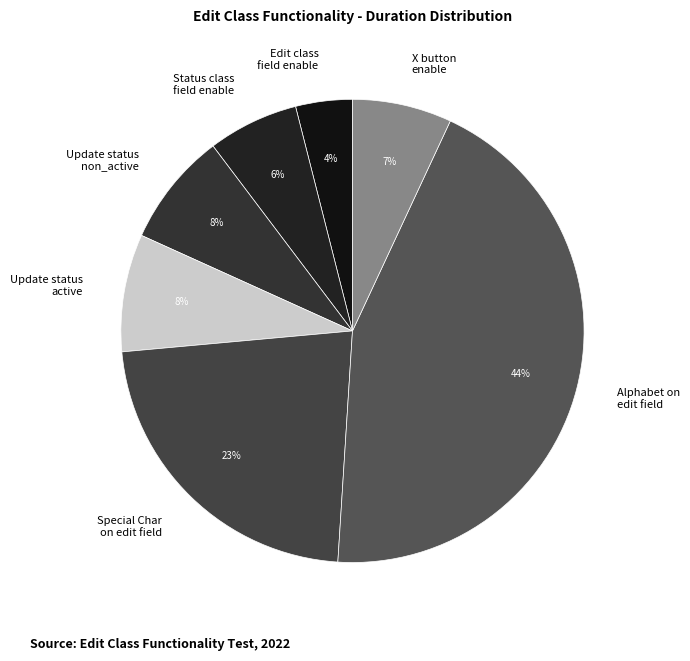

Which slice is the largest?

Alphabet on edit field